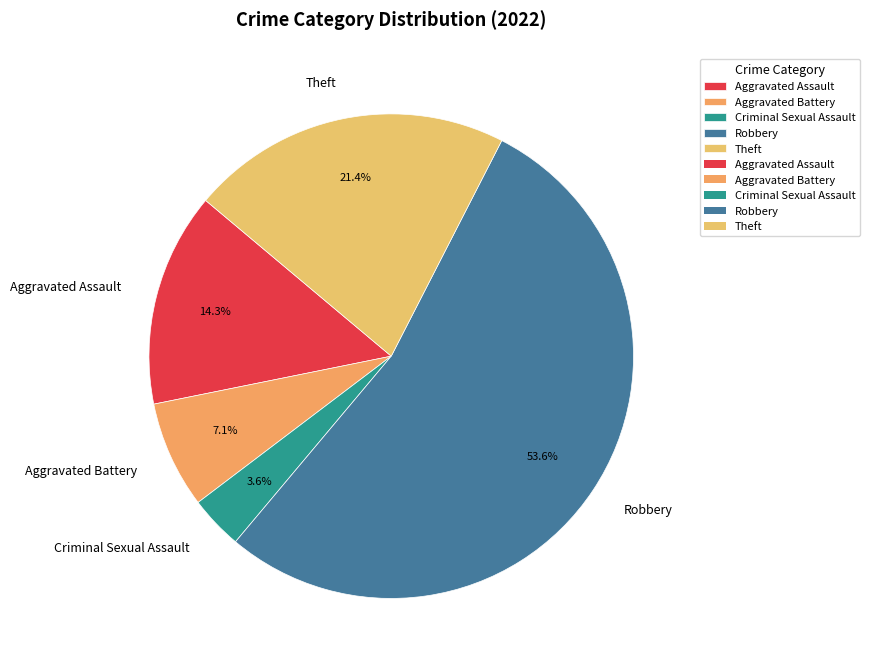

The Robbery slice represents 54% of the pie. True or false?

True